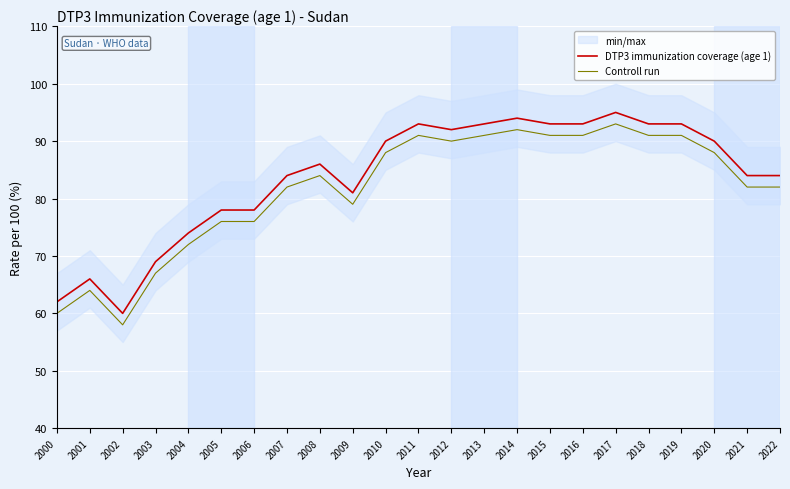

What is the minimum value shown in the chart?

58